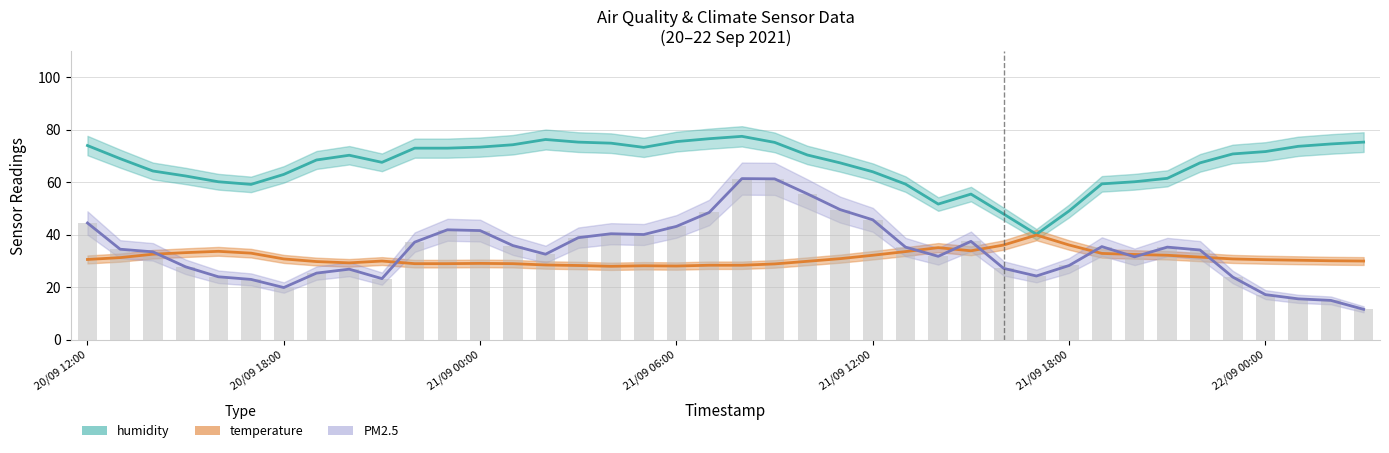

Which category has the highest value in the PM2.5 series?

21/09 08:00